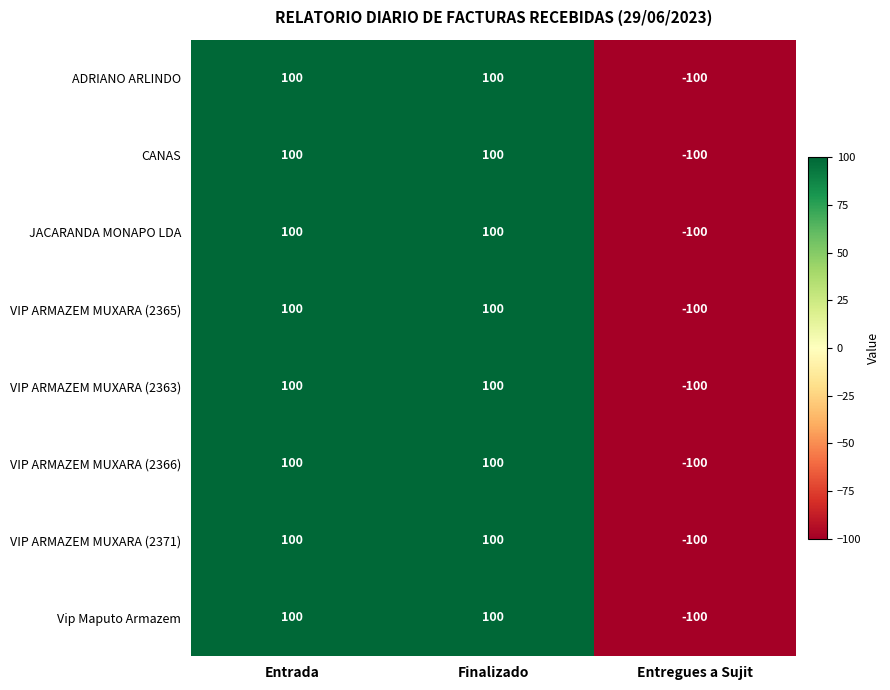

Reading left to right, list all the values displayed in this chart.

ADRIANO ARLINDO: Entrada=100	Finalizado=100	Entregues a Sujit=-100
CANAS: Entrada=100	Finalizado=100	Entregues a Sujit=-100
JACARANDA MONAPO LDA: Entrada=100	Finalizado=100	Entregues a Sujit=-100
VIP ARMAZEM MUXARA (2365): Entrada=100	Finalizado=100	Entregues a Sujit=-100
VIP ARMAZEM MUXARA (2363): Entrada=100	Finalizado=100	Entregues a Sujit=-100
VIP ARMAZEM MUXARA (2366): Entrada=100	Finalizado=100	Entregues a Sujit=-100
VIP ARMAZEM MUXARA (2371): Entrada=100	Finalizado=100	Entregues a Sujit=-100
Vip Maputo Armazem: Entrada=100	Finalizado=100	Entregues a Sujit=-100